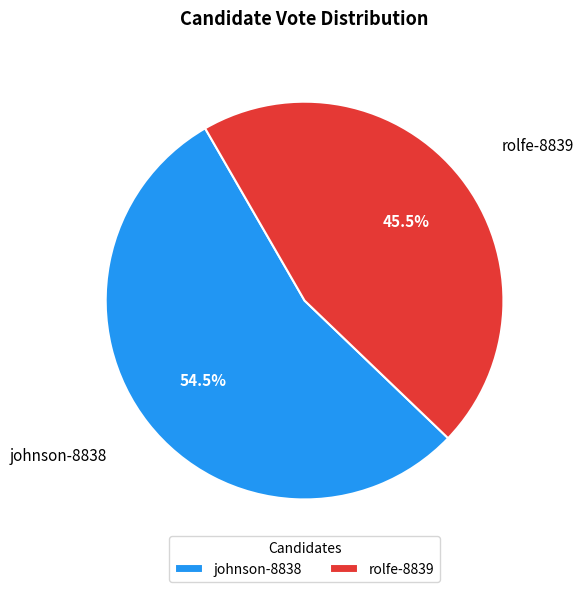

Rank the categories by value from highest to lowest.

johnson-8838, rolfe-8839